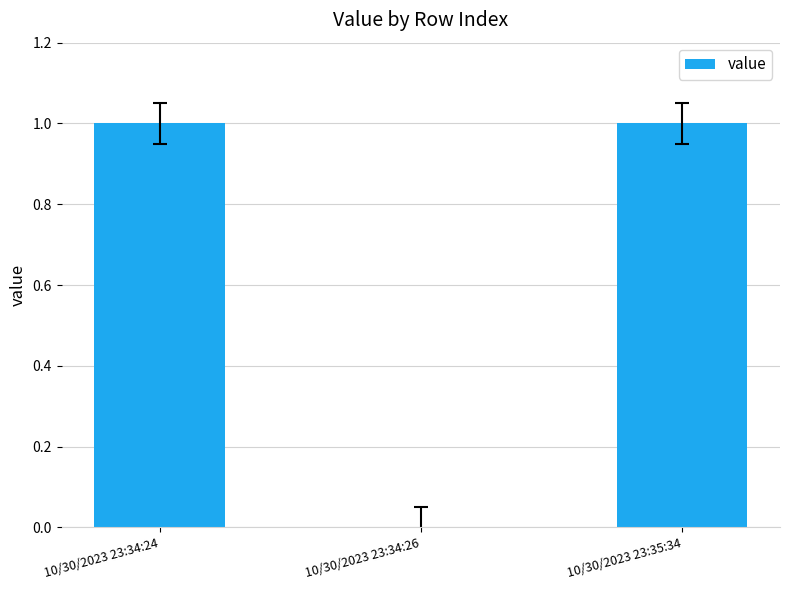

Reading left to right, extract all data points from this chart.

1	0	1